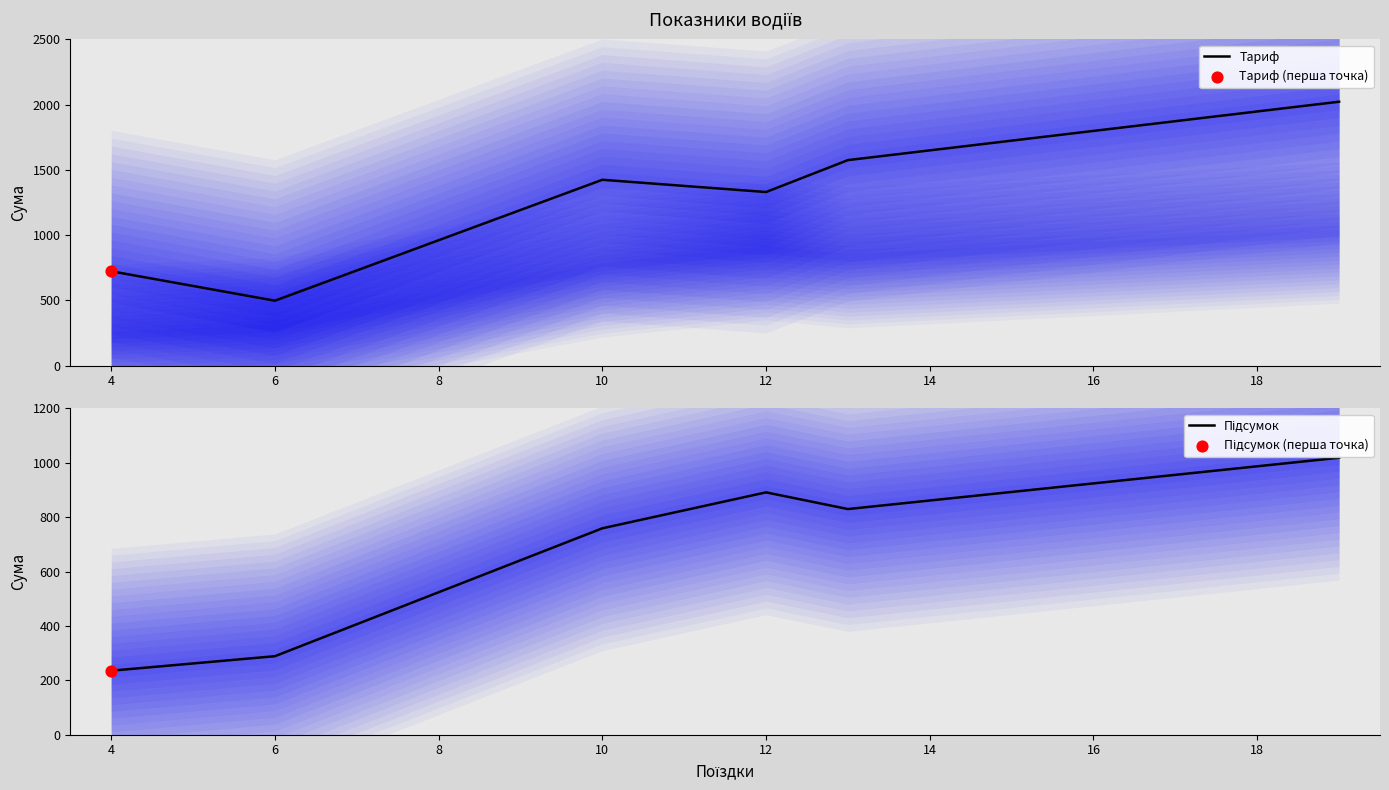

The value of Тариф at 6 is 722.1. True or false?

False